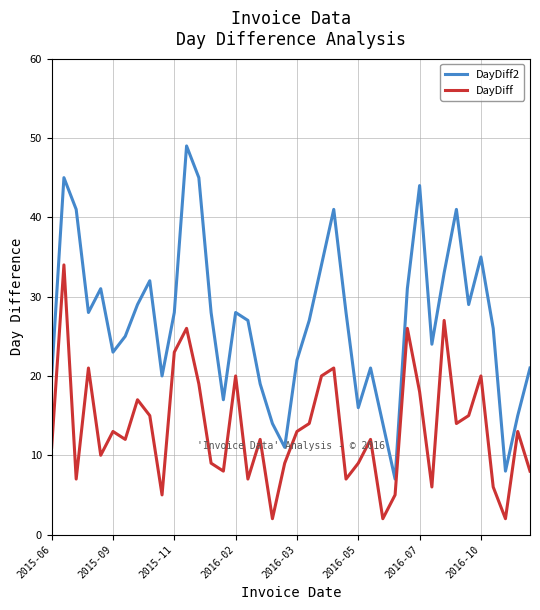

What is the maximum value for DayDiff2?

49